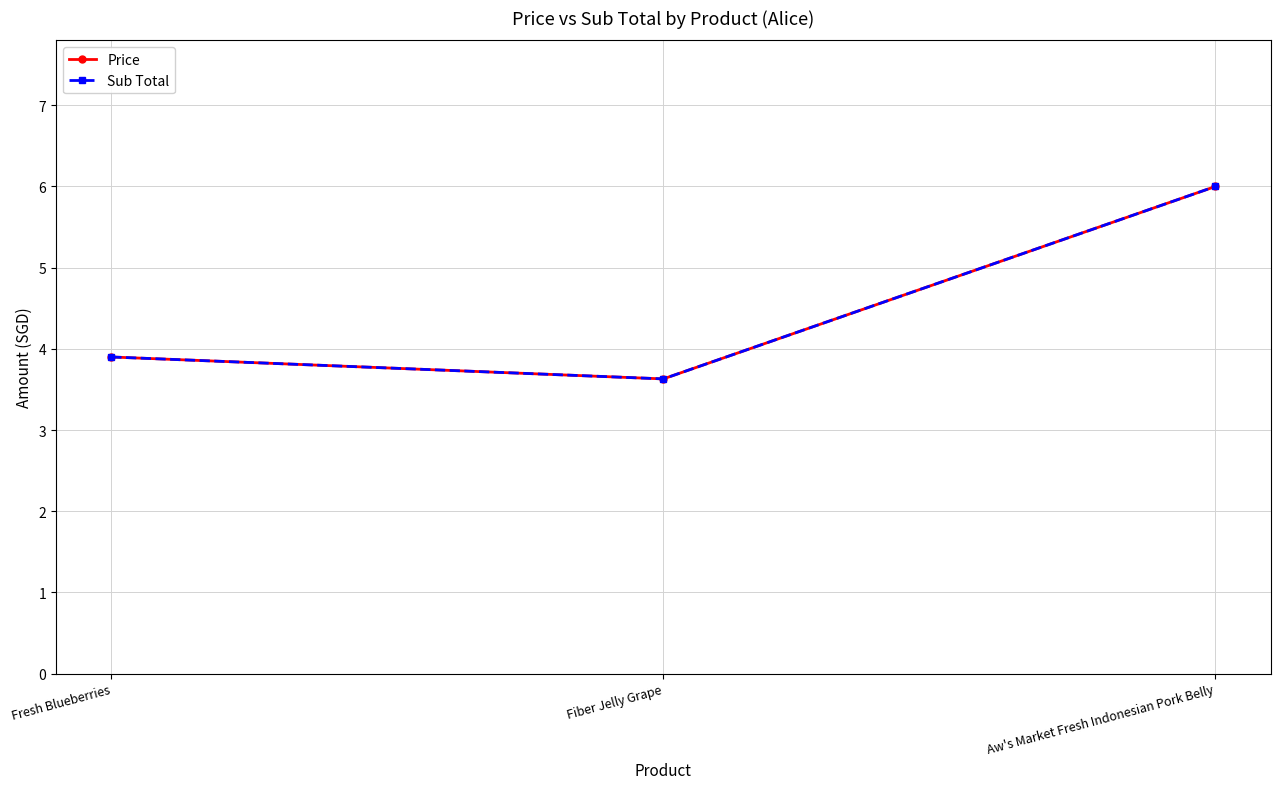

Is this an area chart (filled region under the line)?

No